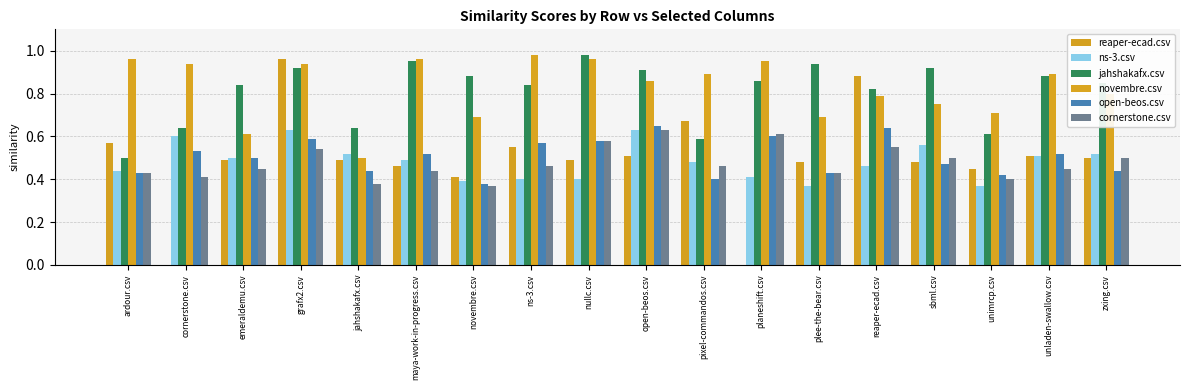

Reading right to left, what are all the values shown in this chart?

reaper-ecad.csv: zxing.csv=0.5	unladen-swallow.csv=0.5	unimrcp.csv=0.5	sbml.csv=0.5	reaper-ecad.csv=0.9	plee-the-bear.csv=0.5	planeshift.csv=0.0	pixel-commandos.csv=0.7	open-beos.csv=0.5	nullc.csv=0.5	ns-3.csv=0.6	novembre.csv=0.4	maya-work-in-progress.csv=0.5	jahshakafx.csv=0.5	grafx2.csv=1.0	emeraldemu.csv=0.5	cornerstone.csv=0.0	ardour.csv=0.6
ns-3.csv: zxing.csv=0.5	unladen-swallow.csv=0.5	unimrcp.csv=0.4	sbml.csv=0.6	reaper-ecad.csv=0.5	plee-the-bear.csv=0.4	planeshift.csv=0.4	pixel-commandos.csv=0.5	open-beos.csv=0.6	nullc.csv=0.4	ns-3.csv=0.4	novembre.csv=0.4	maya-work-in-progress.csv=0.5	jahshakafx.csv=0.5	grafx2.csv=0.6	emeraldemu.csv=0.5	cornerstone.csv=0.6	ardour.csv=0.4
jahshakafx.csv: zxing.csv=0.8	unladen-swallow.csv=0.9	unimrcp.csv=0.6	sbml.csv=0.9	reaper-ecad.csv=0.8	plee-the-bear.csv=0.9	planeshift.csv=0.9	pixel-commandos.csv=0.6	open-beos.csv=0.9	nullc.csv=1.0	ns-3.csv=0.8	novembre.csv=0.9	maya-work-in-progress.csv=0.9	jahshakafx.csv=0.6	grafx2.csv=0.9	emeraldemu.csv=0.8	cornerstone.csv=0.6	ardour.csv=0.5
novembre.csv: zxing.csv=0.8	unladen-swallow.csv=0.9	unimrcp.csv=0.7	sbml.csv=0.8	reaper-ecad.csv=0.8	plee-the-bear.csv=0.7	planeshift.csv=0.9	pixel-commandos.csv=0.9	open-beos.csv=0.9	nullc.csv=1.0	ns-3.csv=1.0	novembre.csv=0.7	maya-work-in-progress.csv=1.0	jahshakafx.csv=0.5	grafx2.csv=0.9	emeraldemu.csv=0.6	cornerstone.csv=0.9	ardour.csv=1.0
open-beos.csv: zxing.csv=0.4	unladen-swallow.csv=0.5	unimrcp.csv=0.4	sbml.csv=0.5	reaper-ecad.csv=0.6	plee-the-bear.csv=0.4	planeshift.csv=0.6	pixel-commandos.csv=0.4	open-beos.csv=0.7	nullc.csv=0.6	ns-3.csv=0.6	novembre.csv=0.4	maya-work-in-progress.csv=0.5	jahshakafx.csv=0.4	grafx2.csv=0.6	emeraldemu.csv=0.5	cornerstone.csv=0.5	ardour.csv=0.4
cornerstone.csv: zxing.csv=0.5	unladen-swallow.csv=0.5	unimrcp.csv=0.4	sbml.csv=0.5	reaper-ecad.csv=0.6	plee-the-bear.csv=0.4	planeshift.csv=0.6	pixel-commandos.csv=0.5	open-beos.csv=0.6	nullc.csv=0.6	ns-3.csv=0.5	novembre.csv=0.4	maya-work-in-progress.csv=0.4	jahshakafx.csv=0.4	grafx2.csv=0.5	emeraldemu.csv=0.5	cornerstone.csv=0.4	ardour.csv=0.4